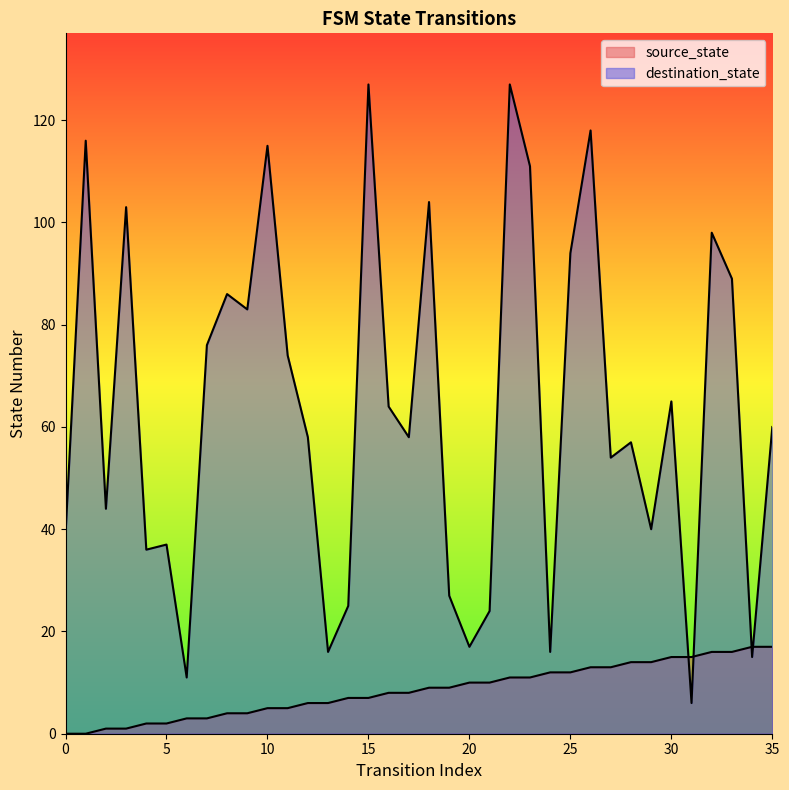

What is the average value of the source_state series?

8